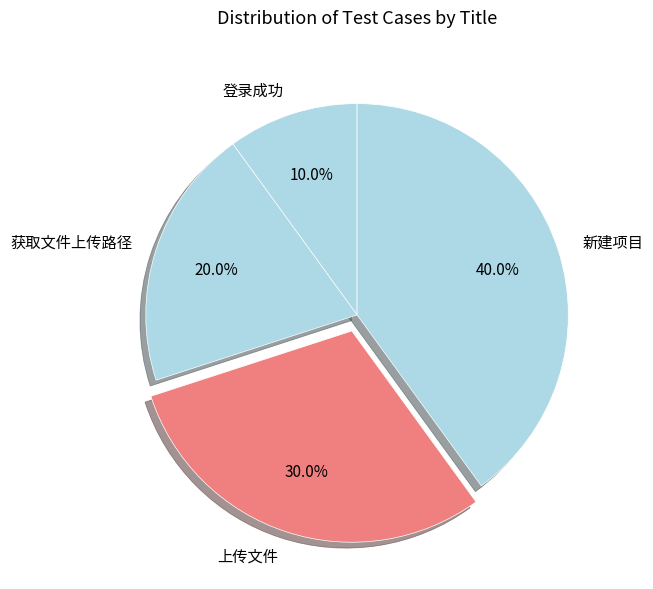

Between 登录成功 and 新建项目, which is larger?

新建项目